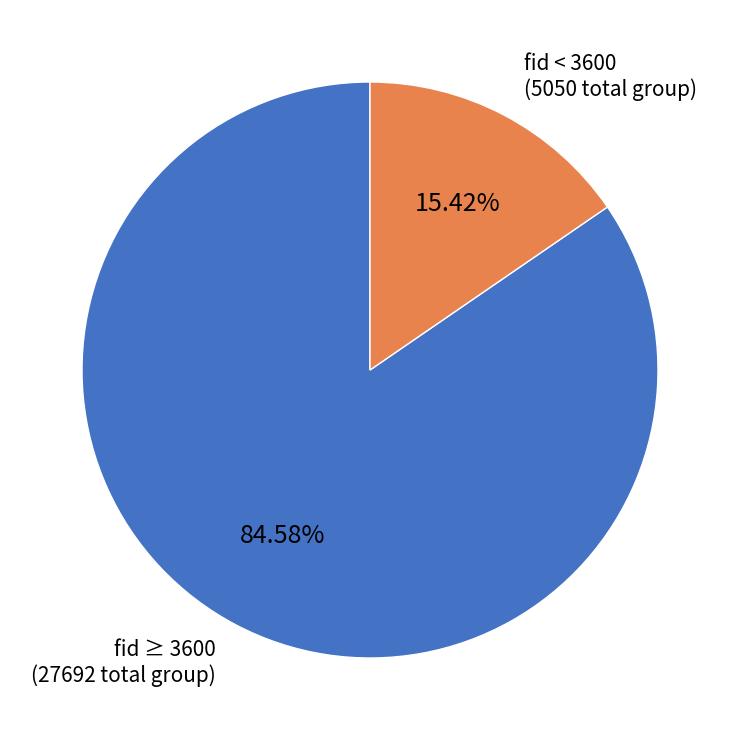

Approximately how many times larger is the value at fid ≥ 3600 (27692 total group) compared to fid < 3600 (5050 total group)?

5.5